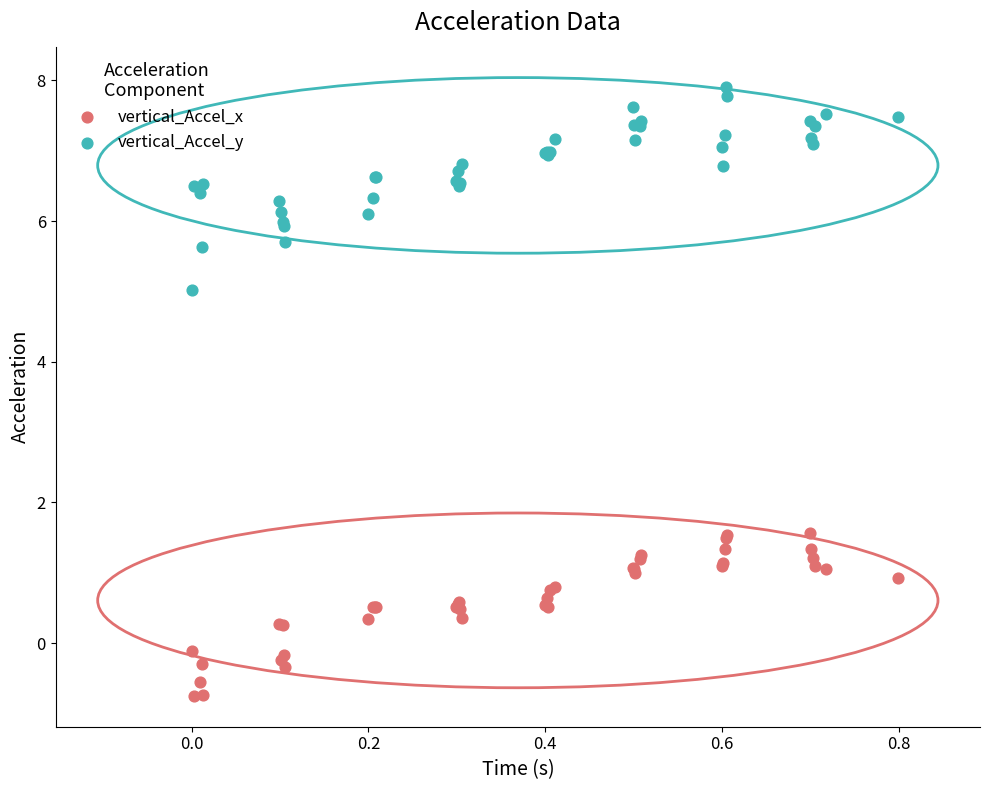

Which series contains the highest Y value?

vertical_Accel_y